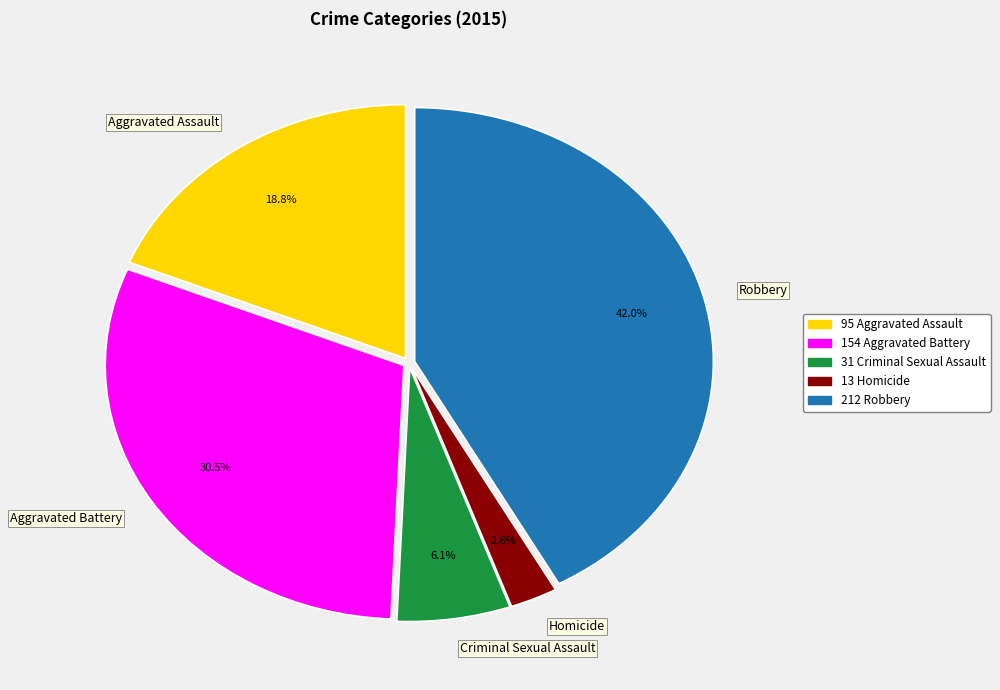

Does any single category account for the majority?

No